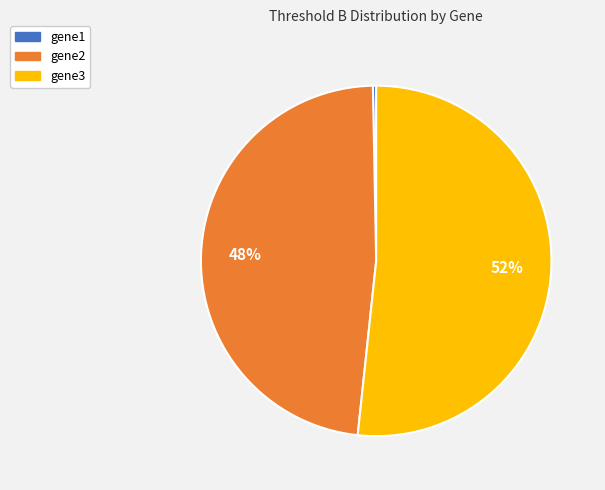

What is the ratio of the value at gene2 to the value at gene3?

0.9